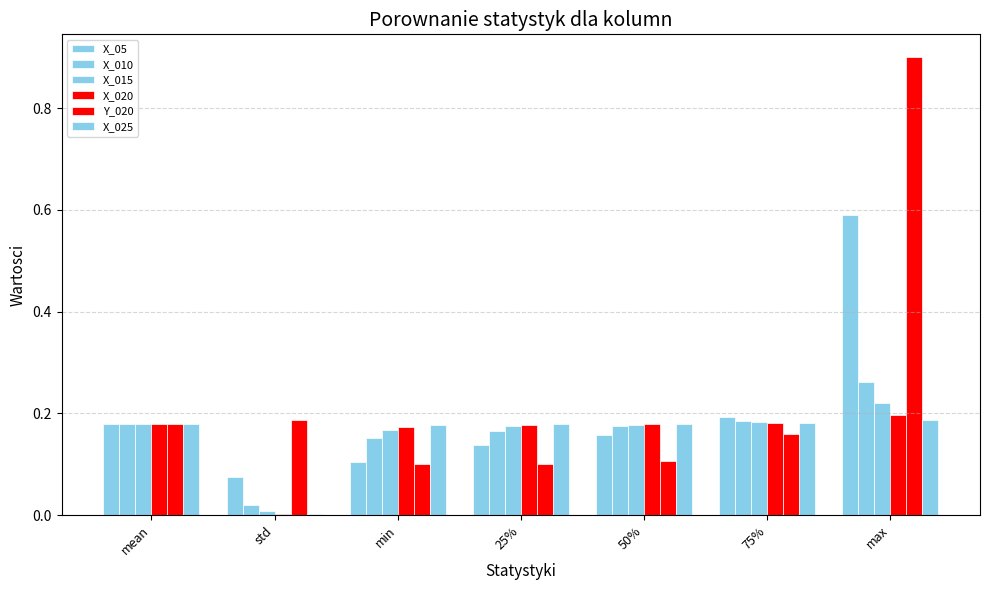

What is the difference between the second highest and minimum values in the X_015 series?

0.2